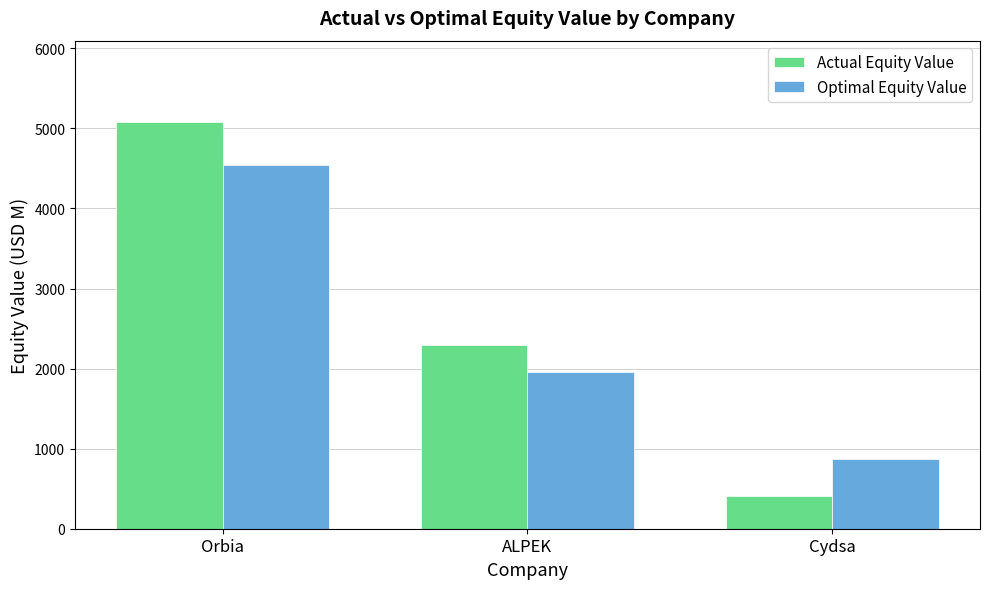

At how many categories does at least one series exceed 4905?

1